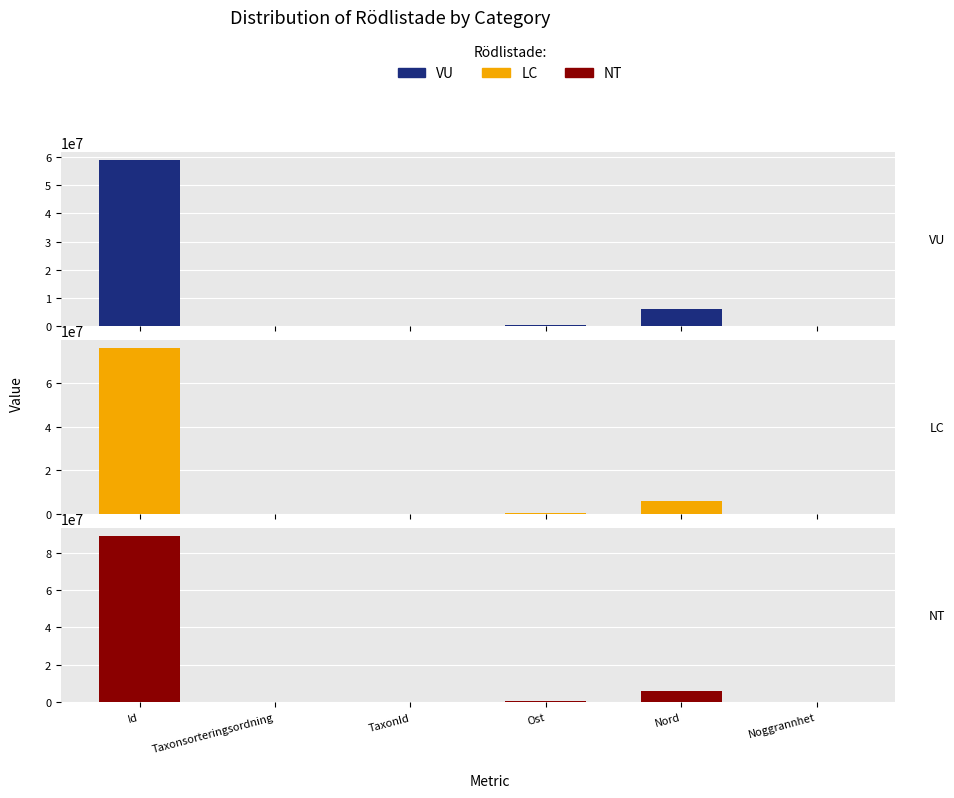

Between Nord and Noggrannhet, which is larger?

Nord